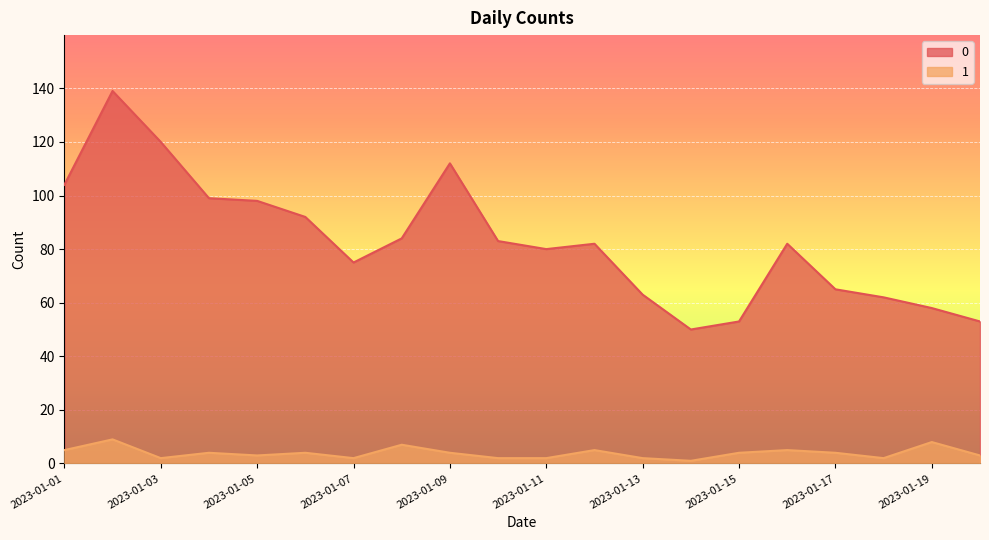

True or false: 0 and 1 cross at least once.

False